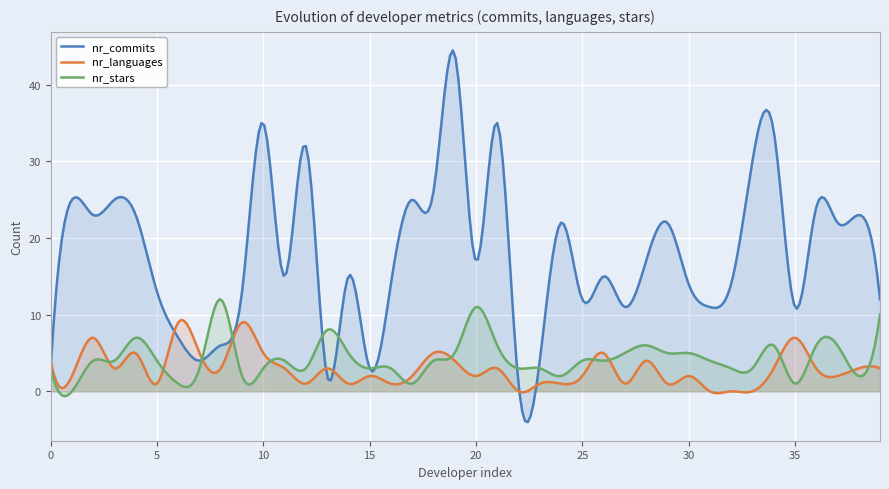

List the series in order of their peak value, lowest first.

nr_languages, nr_stars, nr_commits